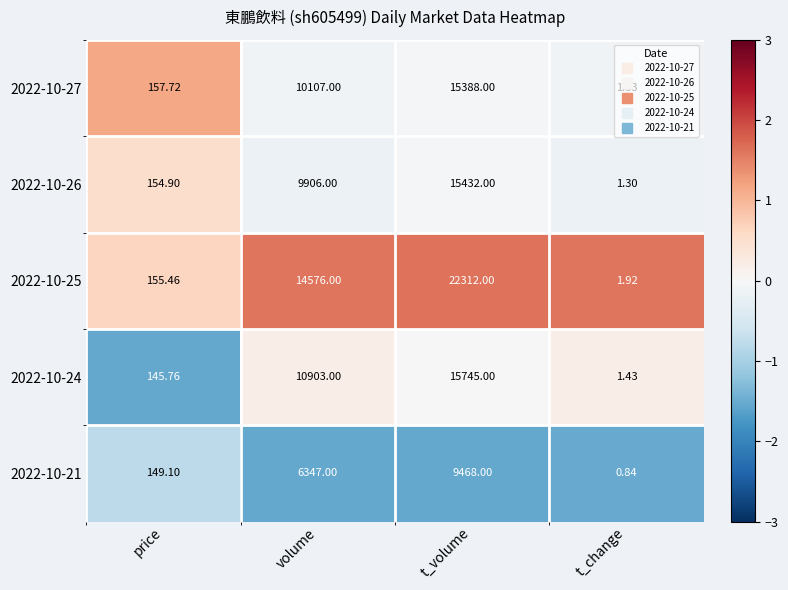

Which series changed the most between volume and t_volume?

2022-10-25